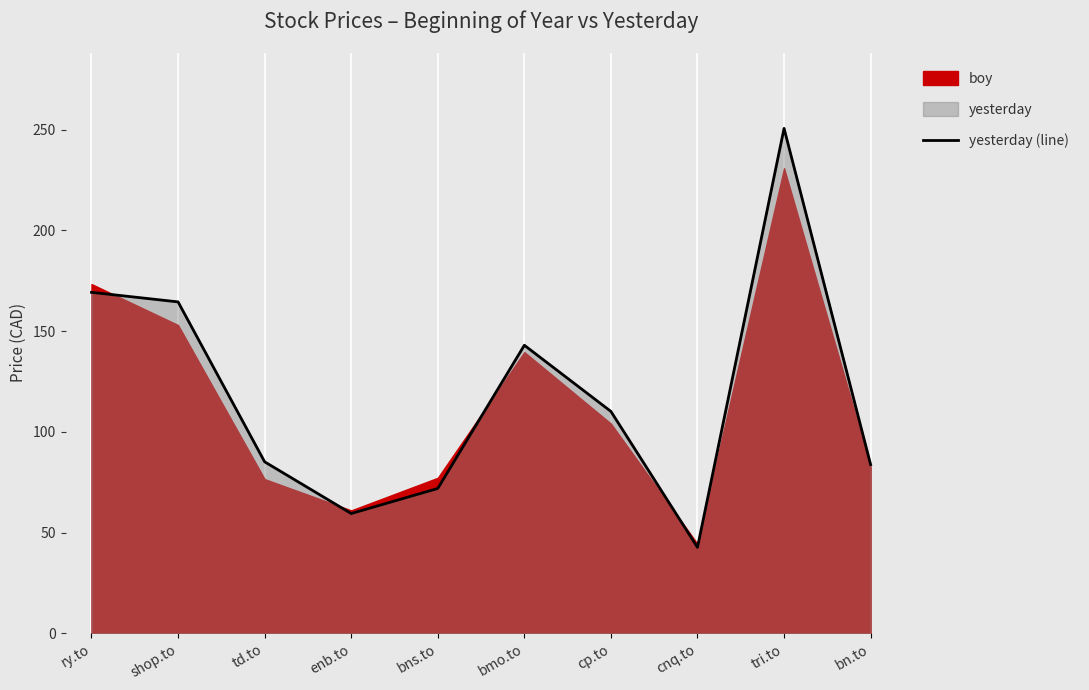

Does the chart display data point markers on the line(s)?

No